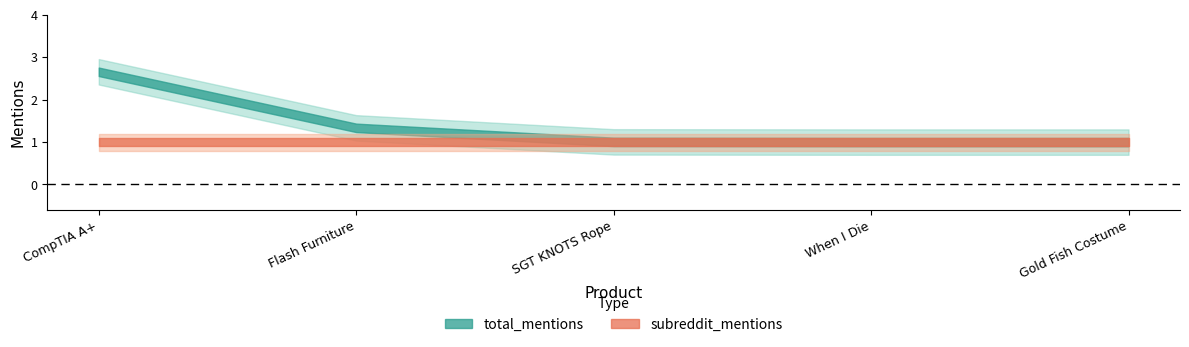

Reading left to right, list all the values displayed in this chart.

total_mentions: CompTIA A+=3	Flash Furniture=1	SGT KNOTS Rope=1	When I Die=1	Gold Fish Costume=1
subreddit_mentions: CompTIA A+=1	Flash Furniture=1	SGT KNOTS Rope=1	When I Die=1	Gold Fish Costume=1